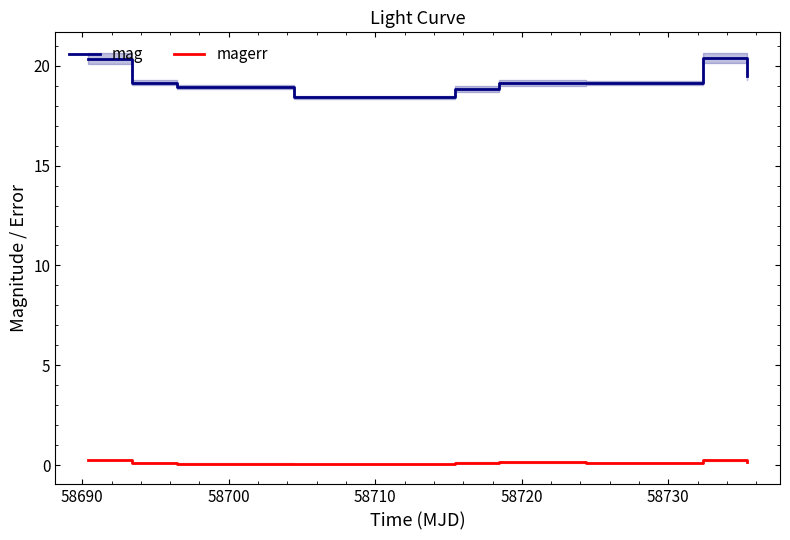

What is the minimum value for mag?

18.4